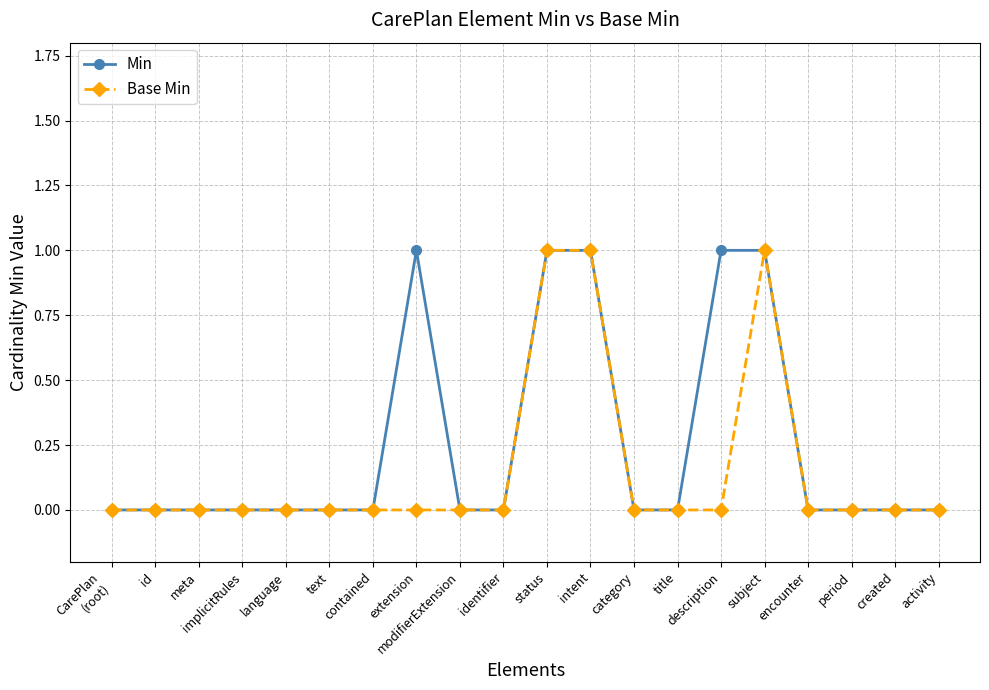

What is the label of the 15th point from the right?

text